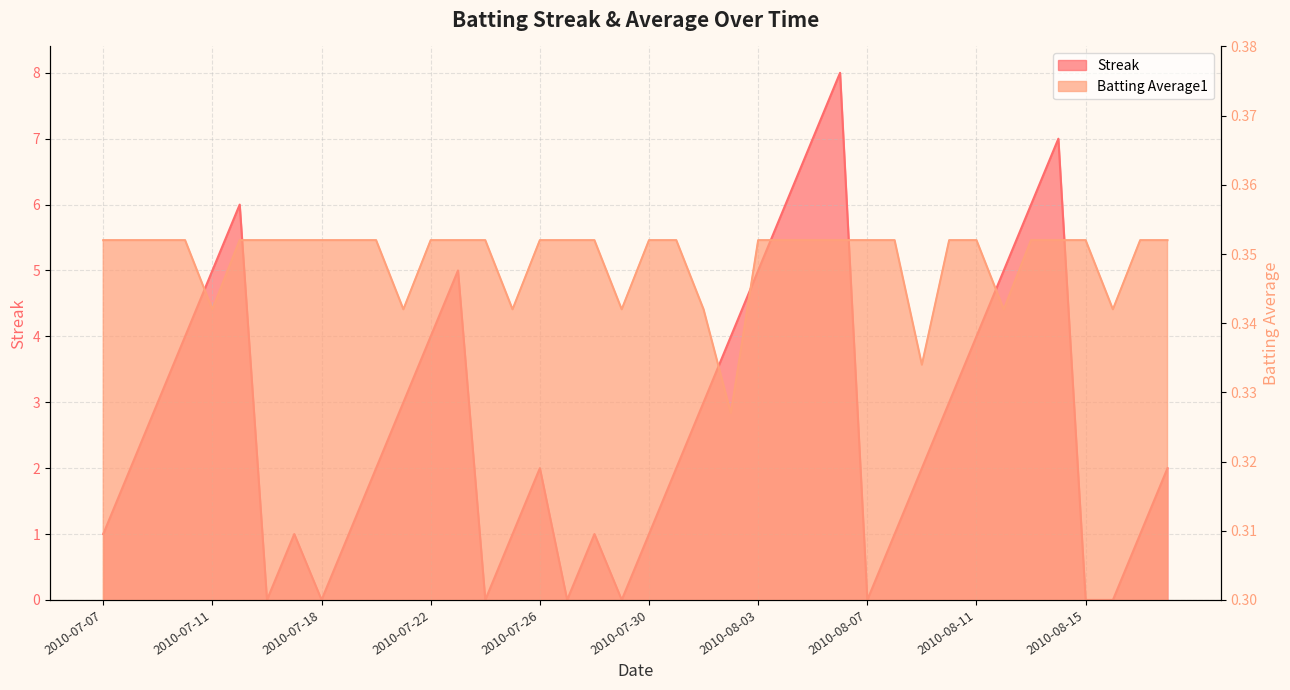

At which category is the sum across all series the highest?

2010-08-06